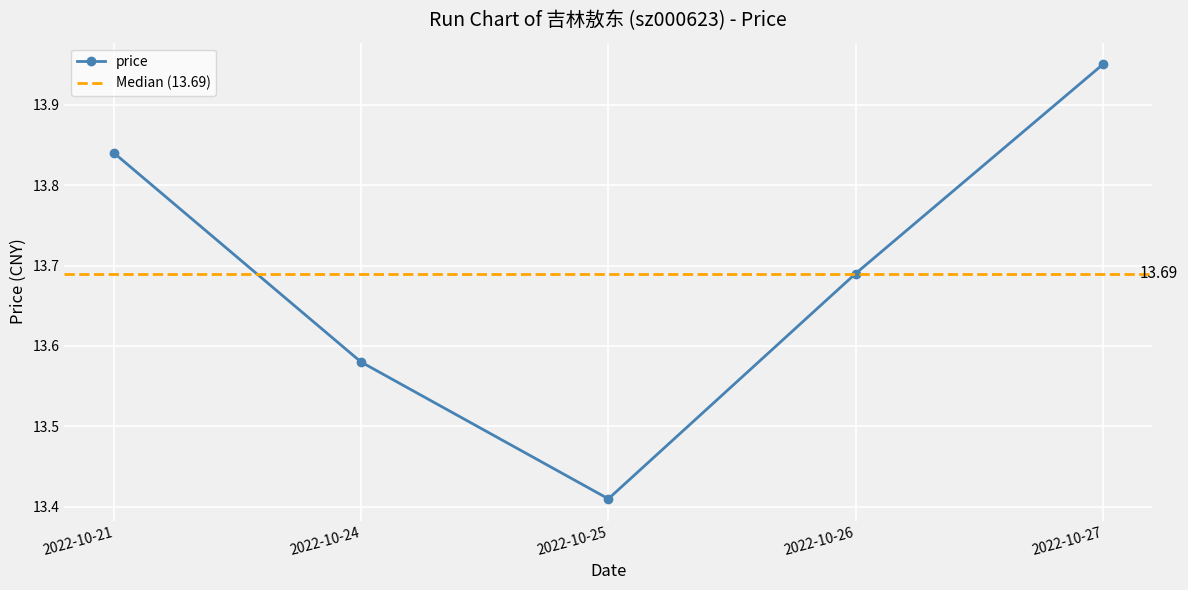

What is the ratio of the value at 2022-10-27 to the value at 2022-10-24?

1.0